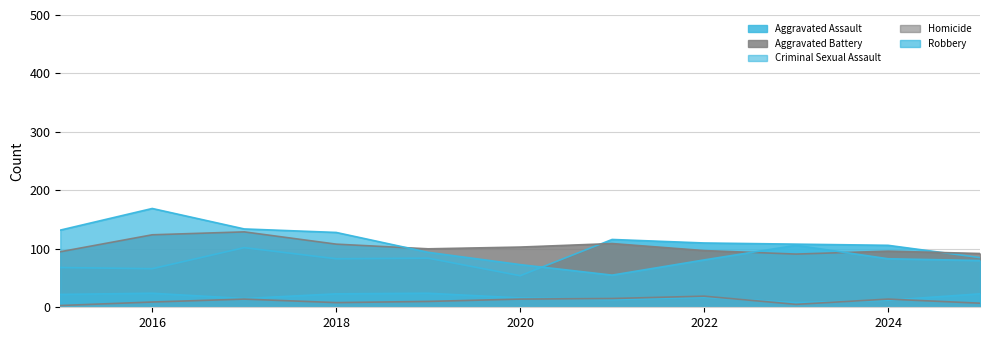

Which series has the largest total across all categories?

Aggravated Battery